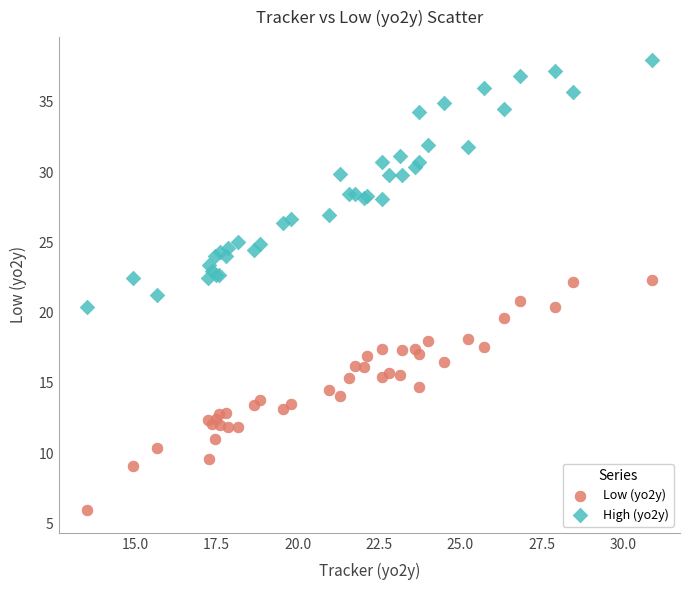

Which series reaches the minimum Y coordinate?

Low (yo2y)